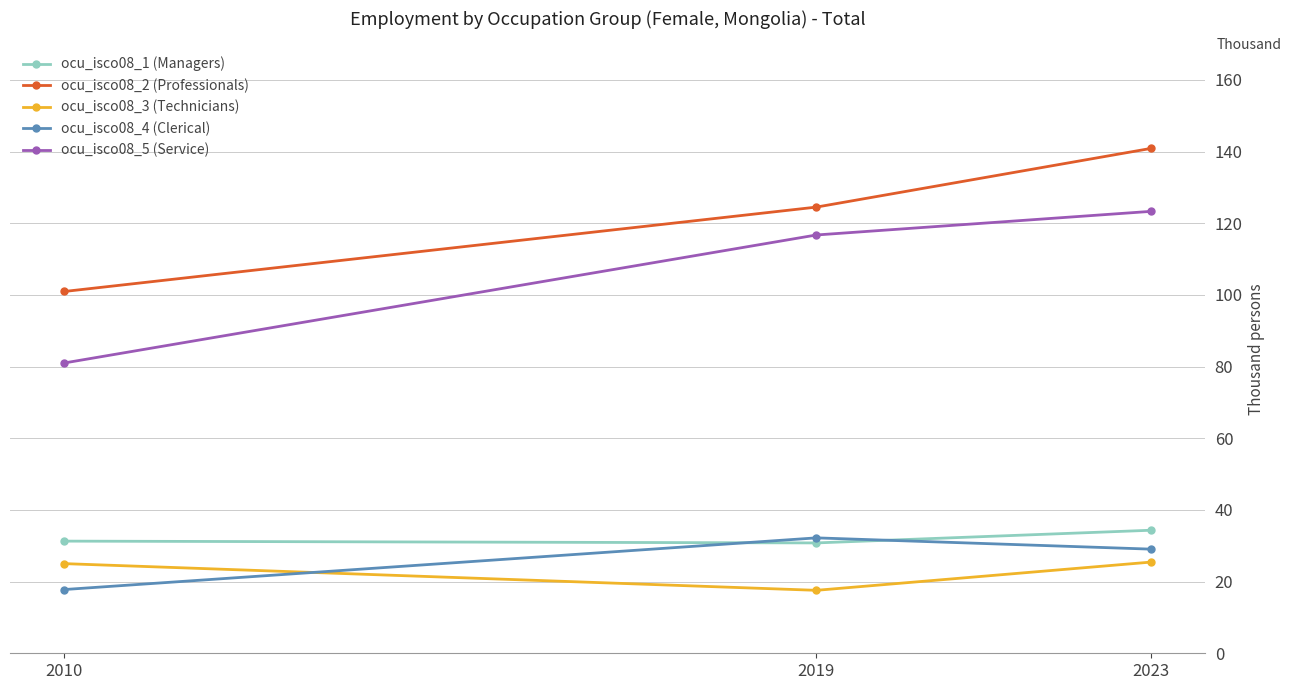

How many distinct data groups are displayed?

5